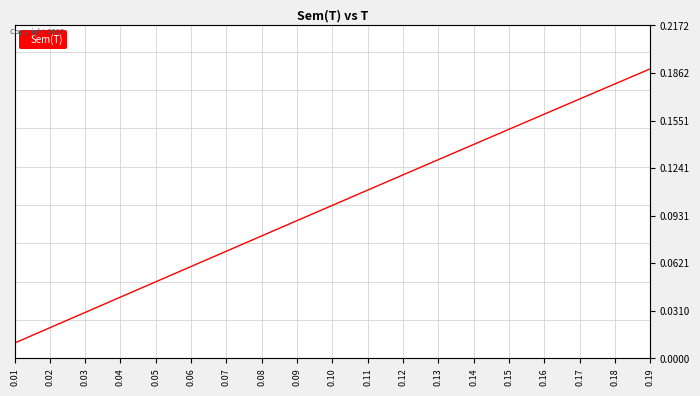

What is the difference between the maximum and minimum values?

0.2